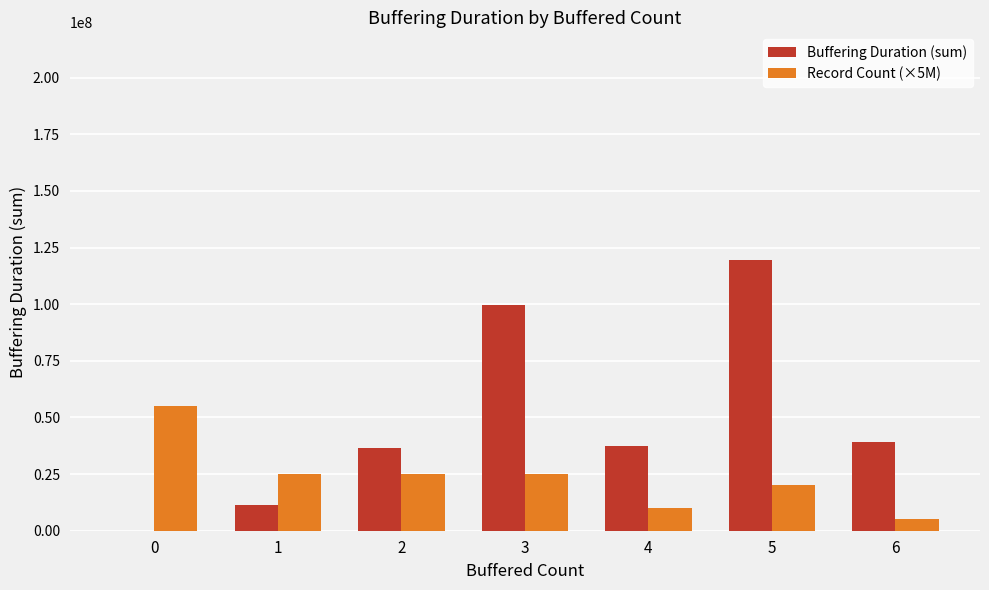

Are the bars horizontal?

No